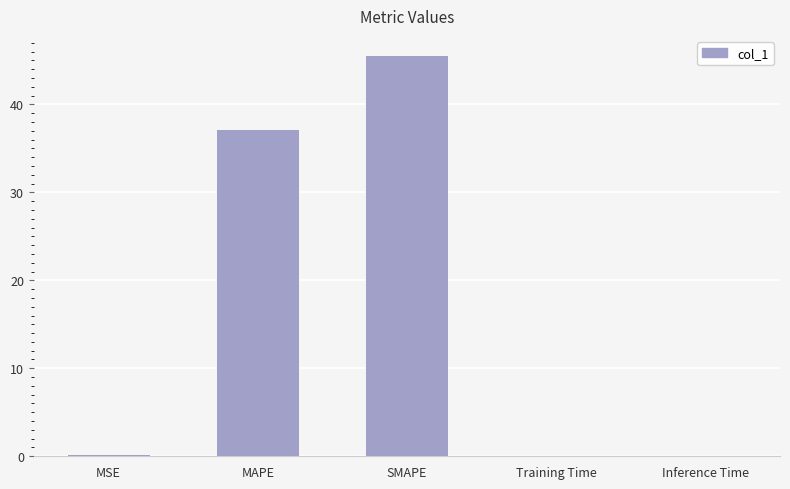

What is the greatest value displayed?

45.5